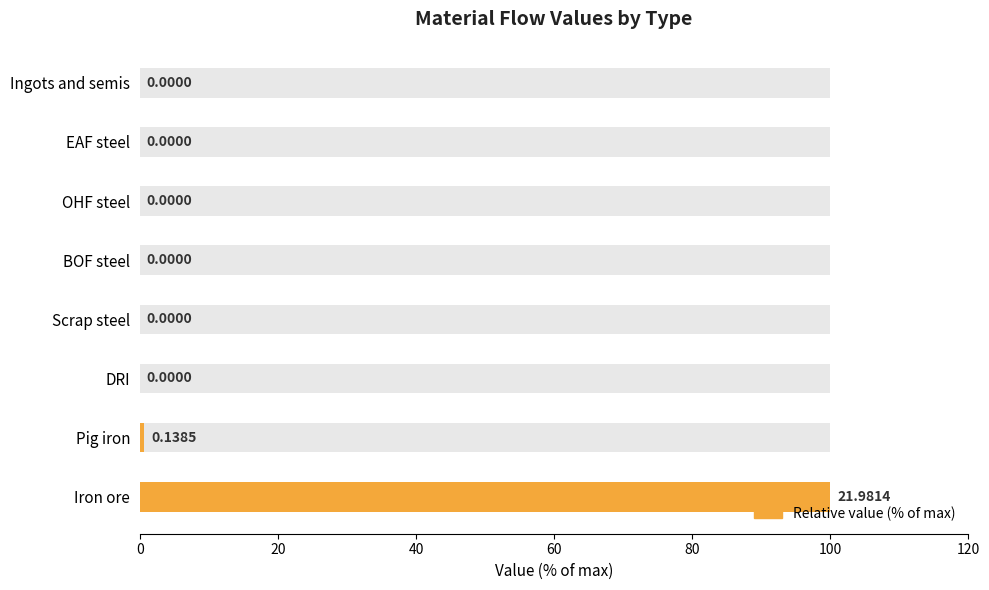

What is the maximum value shown in the chart?

100.0